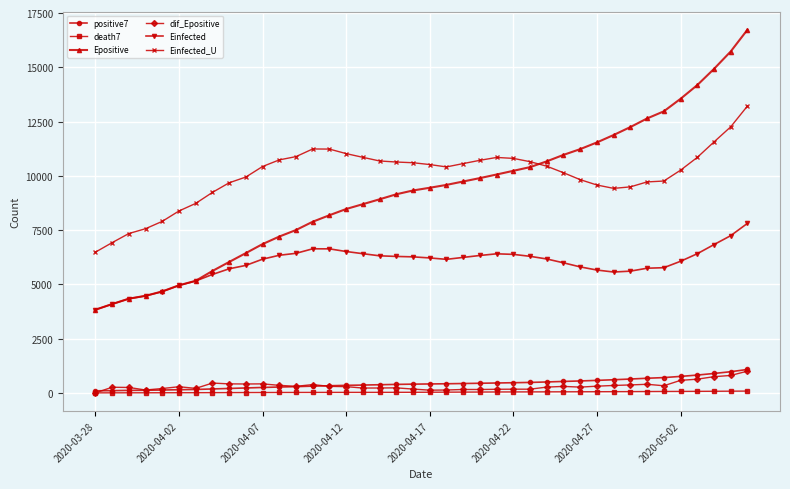

What is the maximum value for dif_Epositive?

1000.7